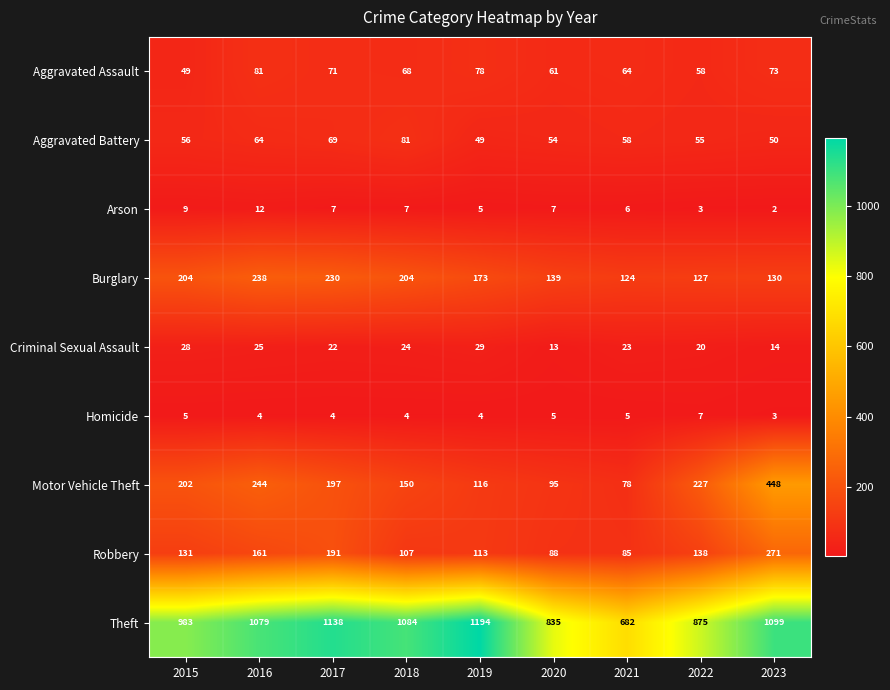

Which label corresponds to the largest value in the chart?

2019